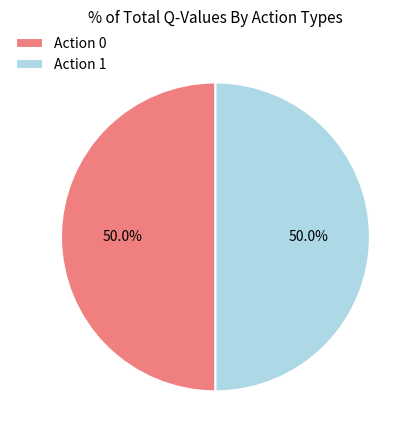

To the nearest percent, what is the difference between the largest and smallest slice percentages?

0%